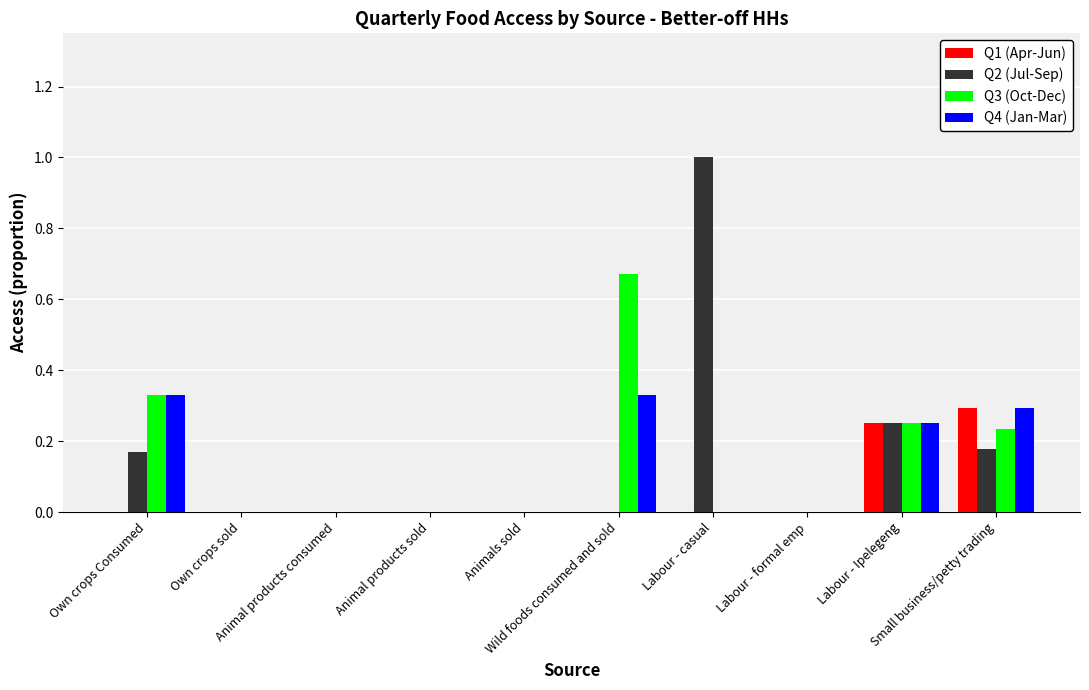

What is the sum of all Q2 (Jul-Sep) values?

1.6